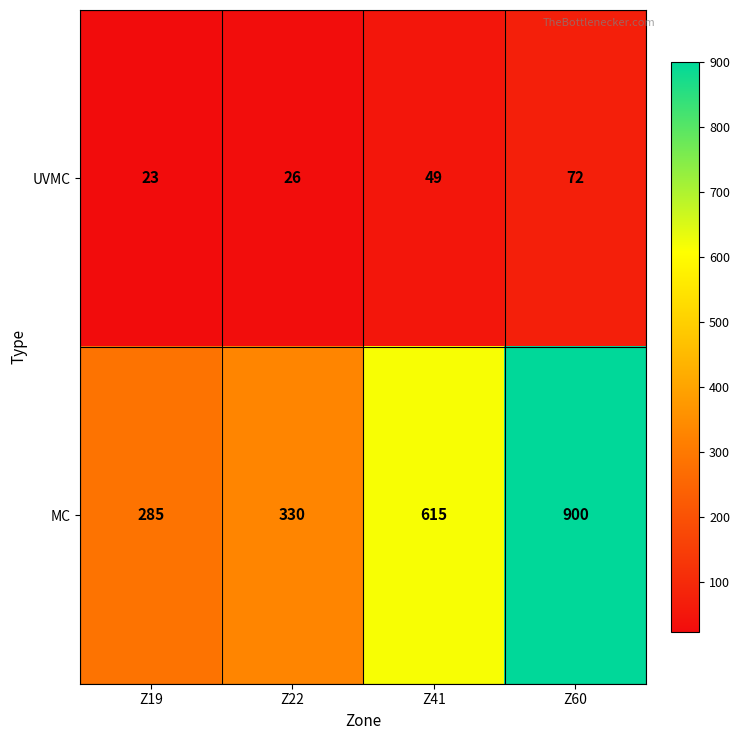

What is the total value across all series at Z22?

356